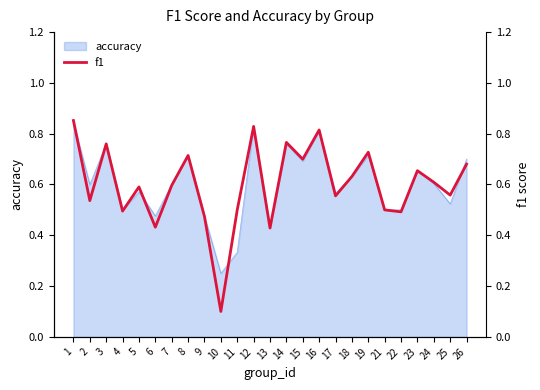

At which category does the data reach its first local valley?

2